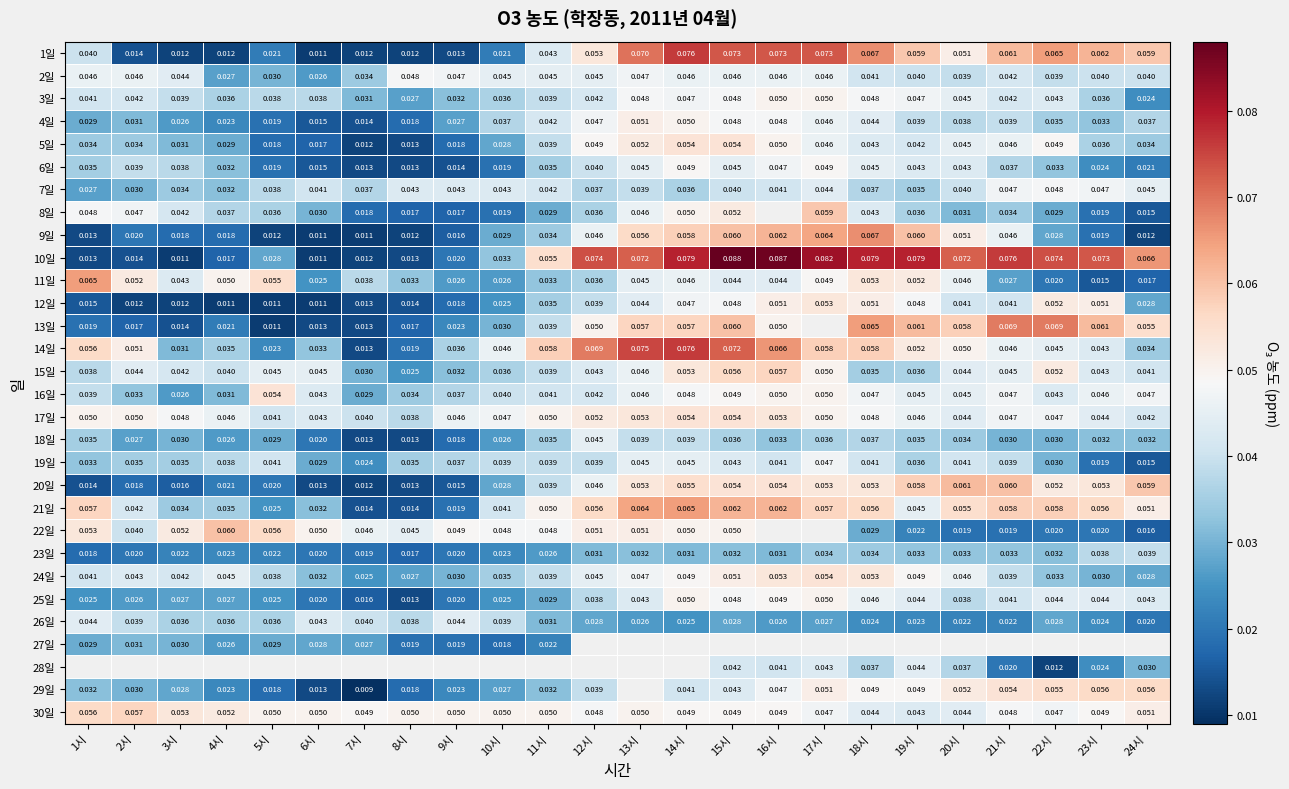

Is the value of 26일 at 9시 greater than the value of 16일 at 11시?

Yes